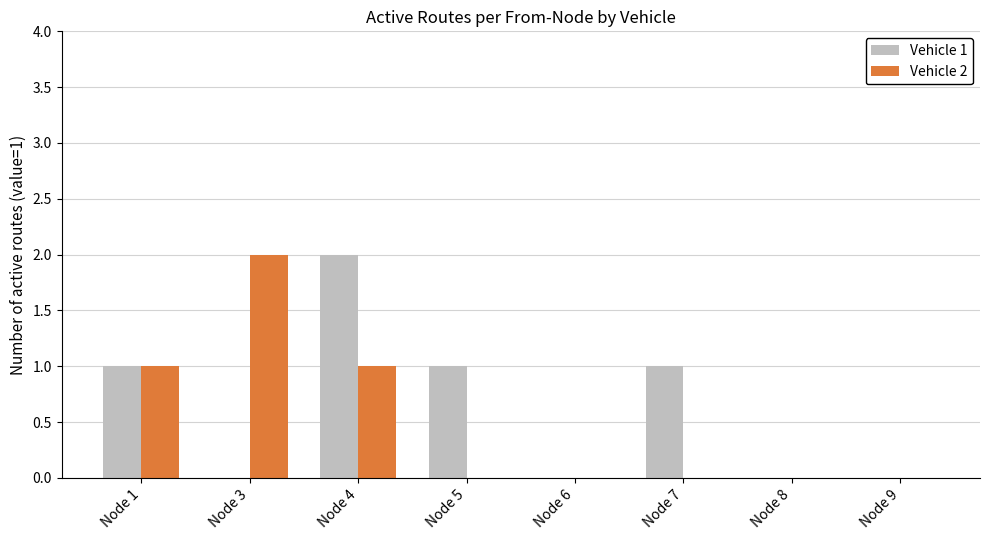

Between Node 5 and Node 6, which series saw the biggest shift?

Vehicle 1